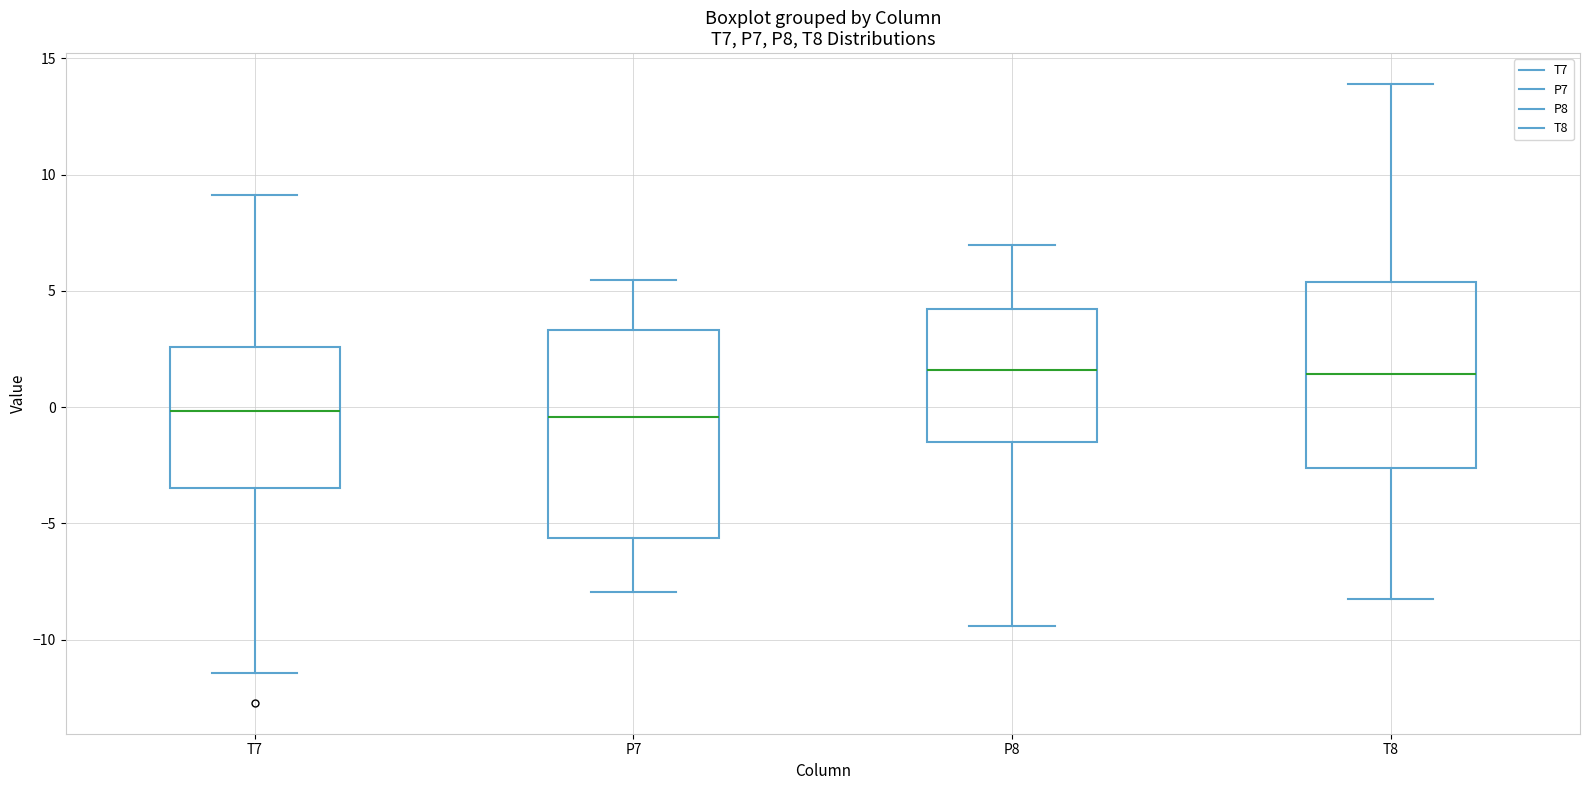

Reading left to right, read every box against the y-axis: the position of its median line, the range the box covers, and the ends of its whiskers. The values are not printed on the chart, so give them approximately, as read against the axis.

T7: median 0.0, box -3.5 to 2.5, whiskers -11.5 to 9.0
P7: median -0.5, box -5.5 to 3.5, whiskers -8.0 to 5.5
P8: median 1.5, box -1.5 to 4.0, whiskers -9.5 to 7.0
T8: median 1.5, box -2.5 to 5.5, whiskers -8.0 to 14.0